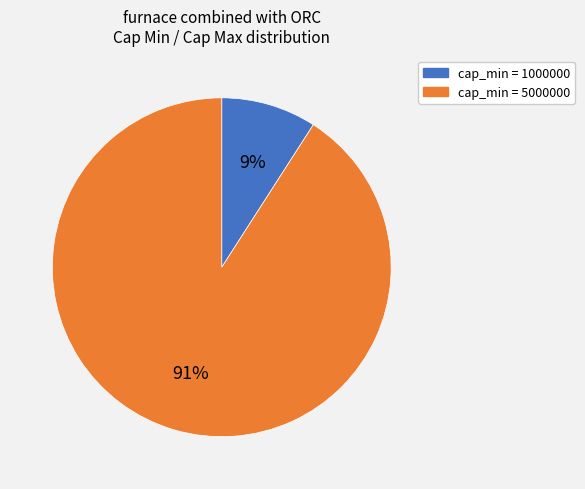

Is there any slice that represents more than half of the pie?

Yes